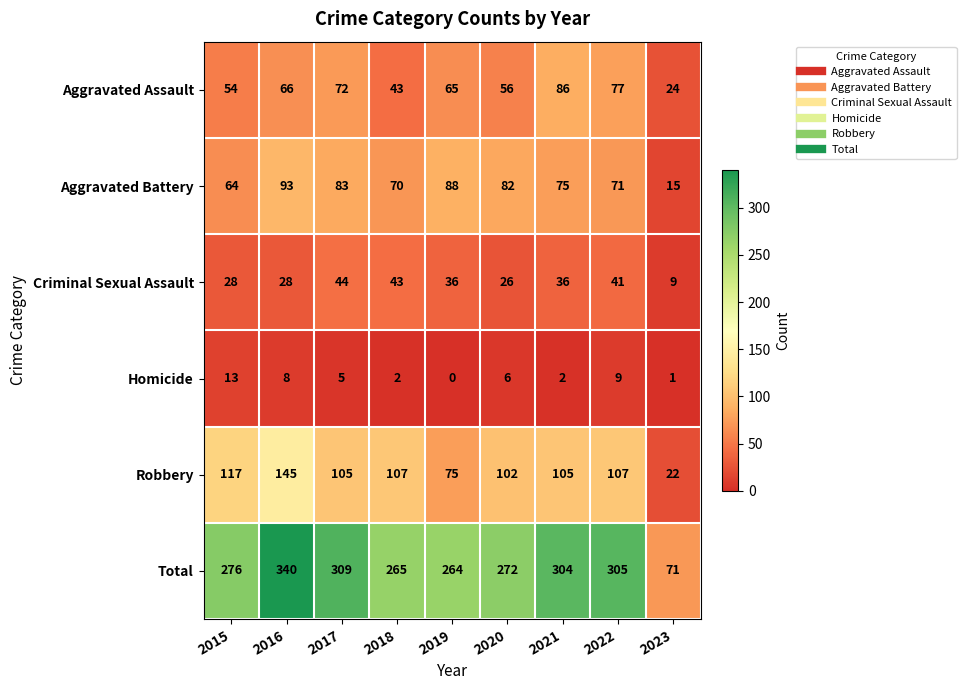

What is the spread (max minus min) of values at 2019?

264